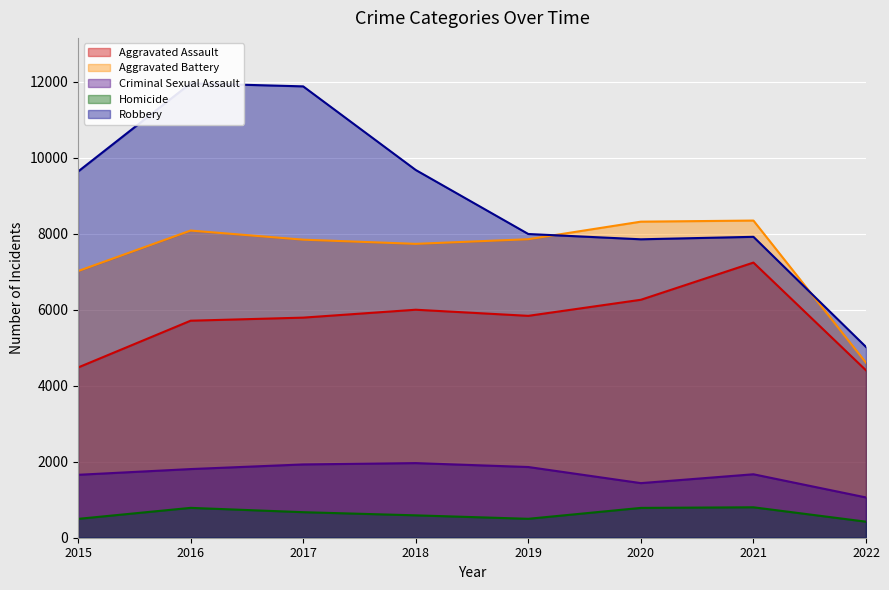

Which series has the largest range (max minus min)?

Robbery